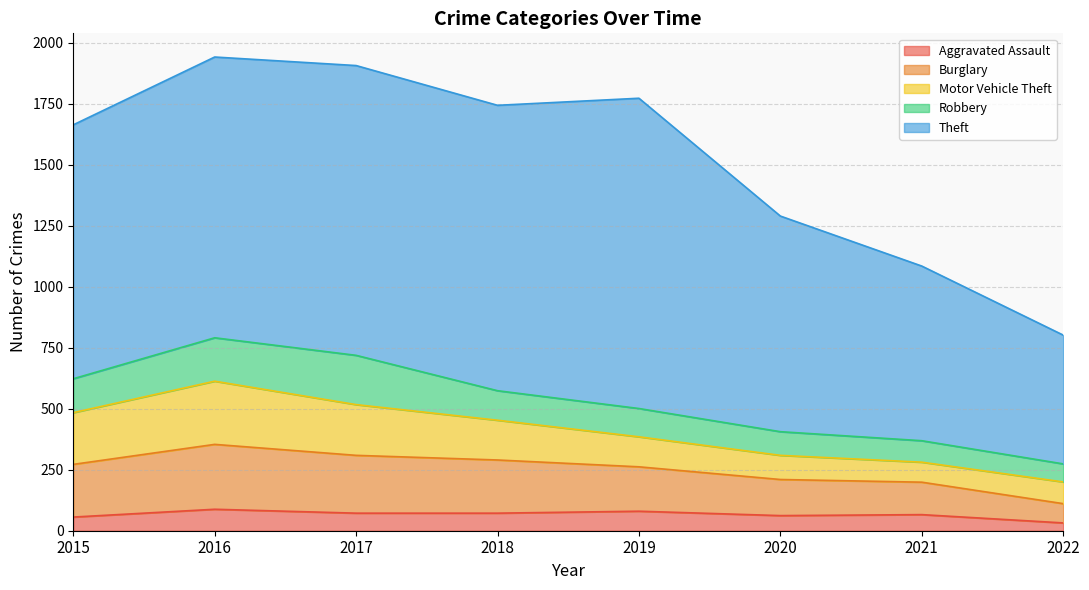

Reading right to left, transcribe all the data shown in this chart.

Aggravated Assault: 2022=32	2021=66	2020=62	2019=80	2018=72	2017=72	2016=88	2015=56
Burglary: 2022=79	2021=133	2020=148	2019=182	2018=218	2017=237	2016=266	2015=216
Motor Vehicle Theft: 2022=89	2021=82	2020=99	2019=123	2018=163	2017=208	2016=259	2015=212
Robbery: 2022=74	2021=88	2020=97	2019=116	2018=121	2017=202	2016=178	2015=139
Theft: 2022=528	2021=716	2020=884	2019=1272	2018=1170	2017=1188	2016=1151	2015=1041